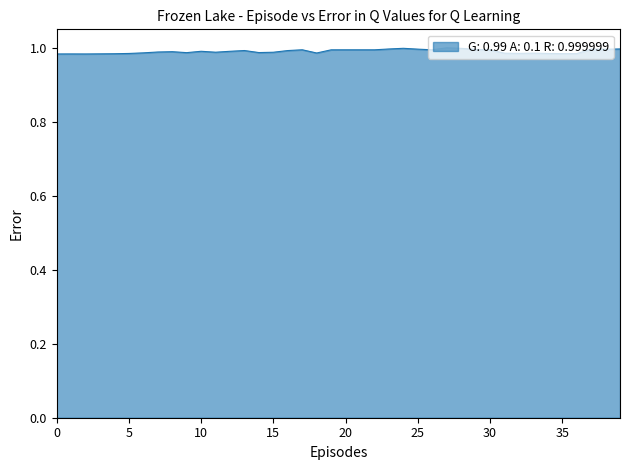

Does the chart have visible grid lines?

No